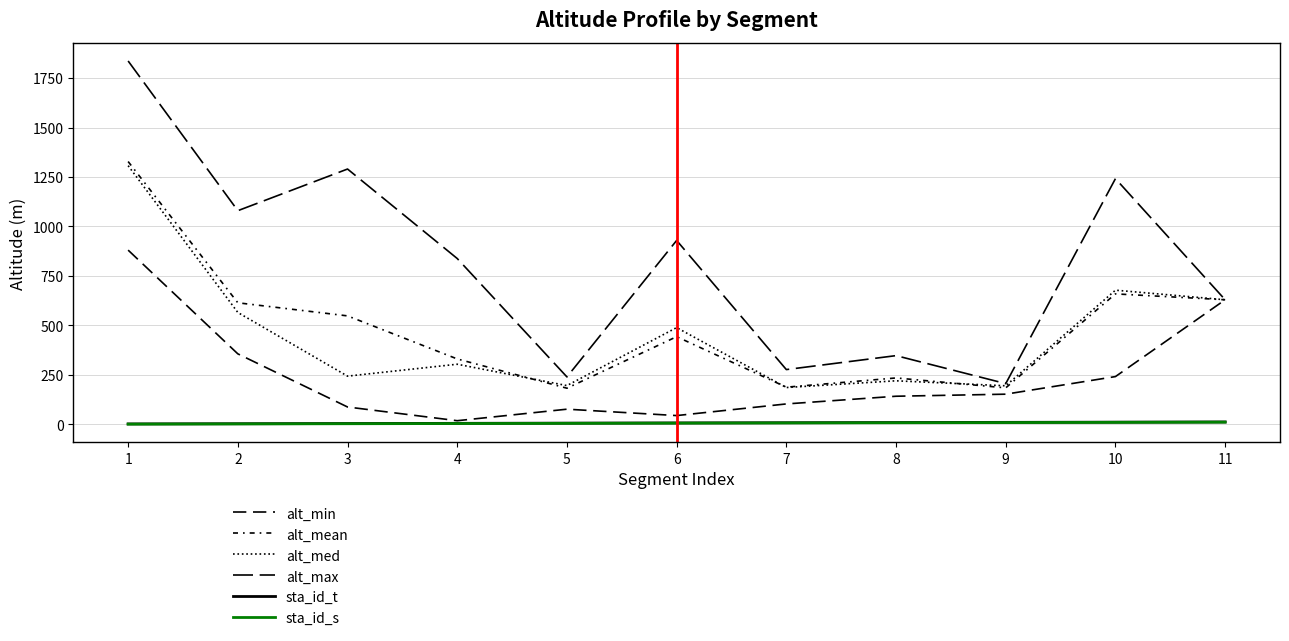

Does the chart have visible grid lines?

Yes